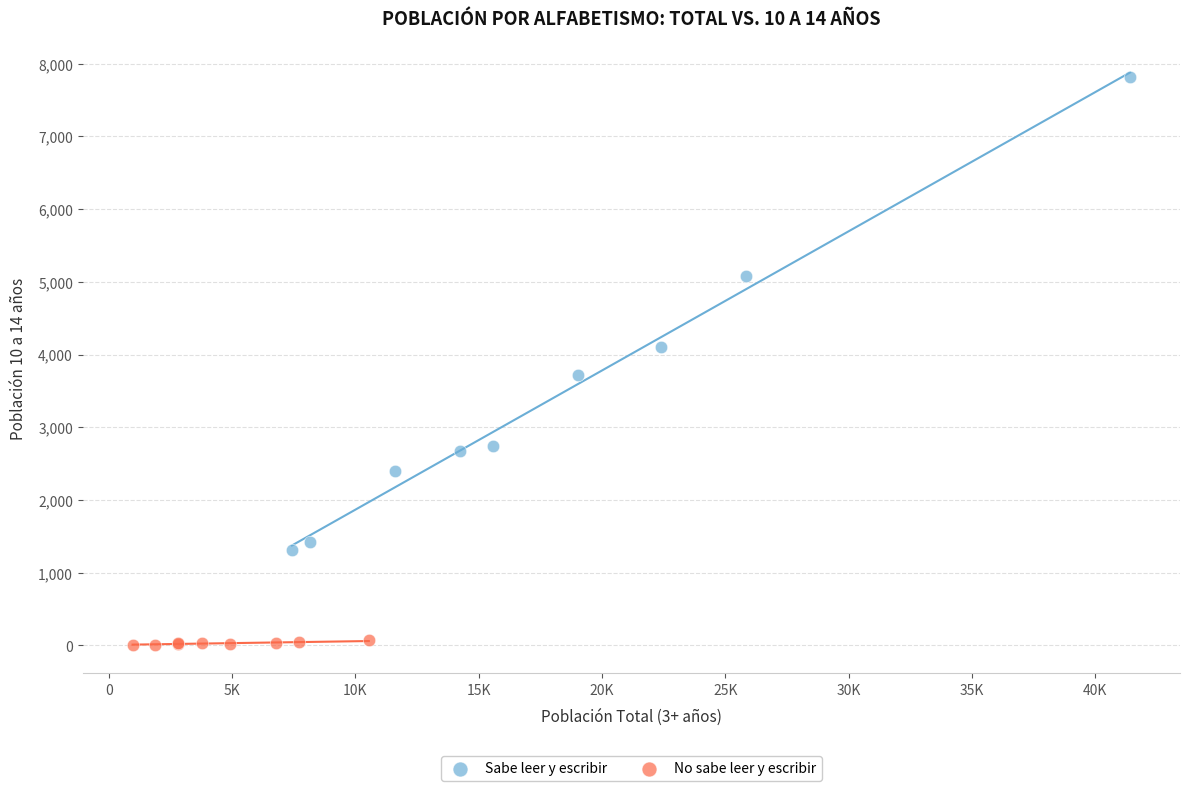

What are all the series names shown in the legend?

Sabe leer y escribir, No sabe leer y escribir